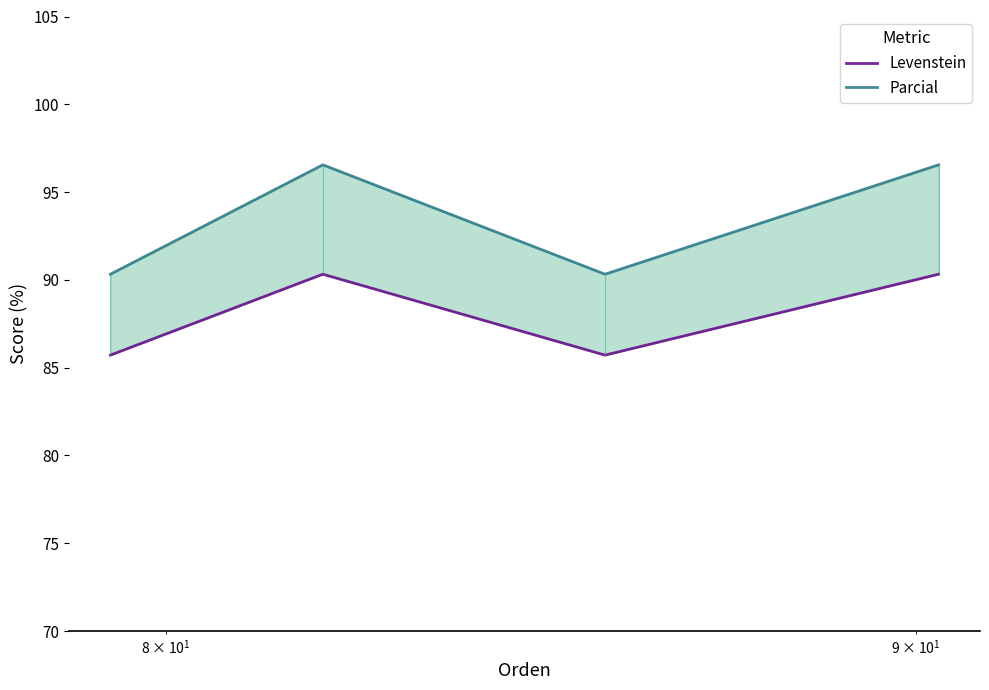

At how many categories does at least one series exceed 95?

2